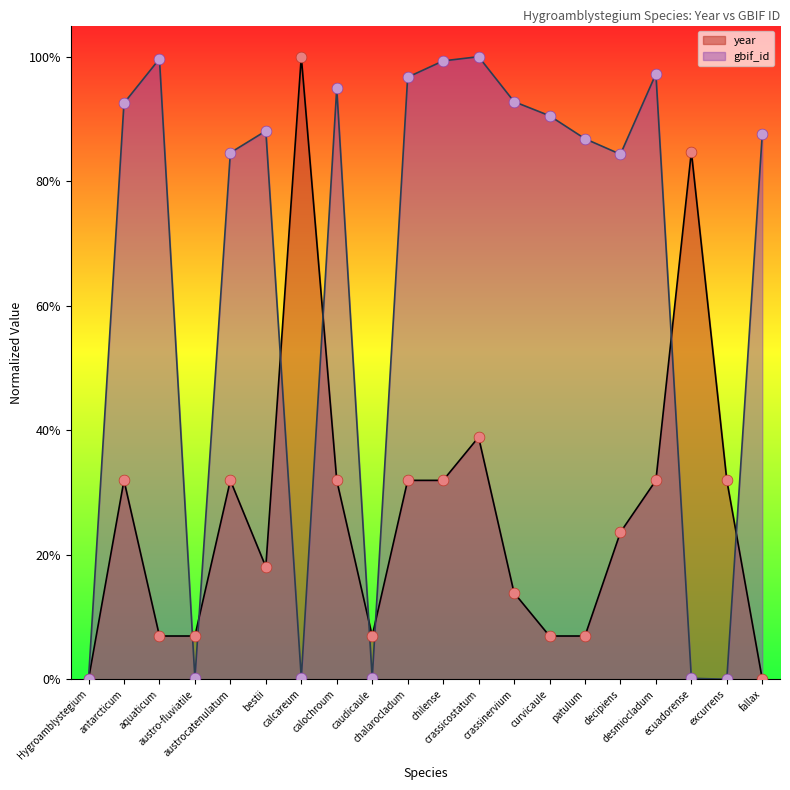

What are all the series names shown in the legend?

year, gbif_id